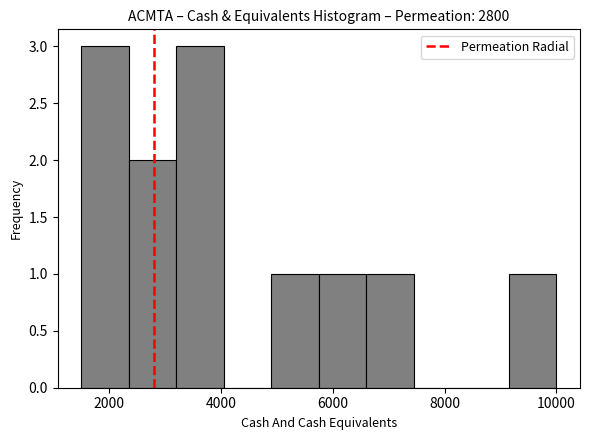

How tall is the bar that spans 1500 to 2350 on the x-axis? Neither the bar edges nor the heights are printed on the chart, so give them approximately, as read against the axes.

3